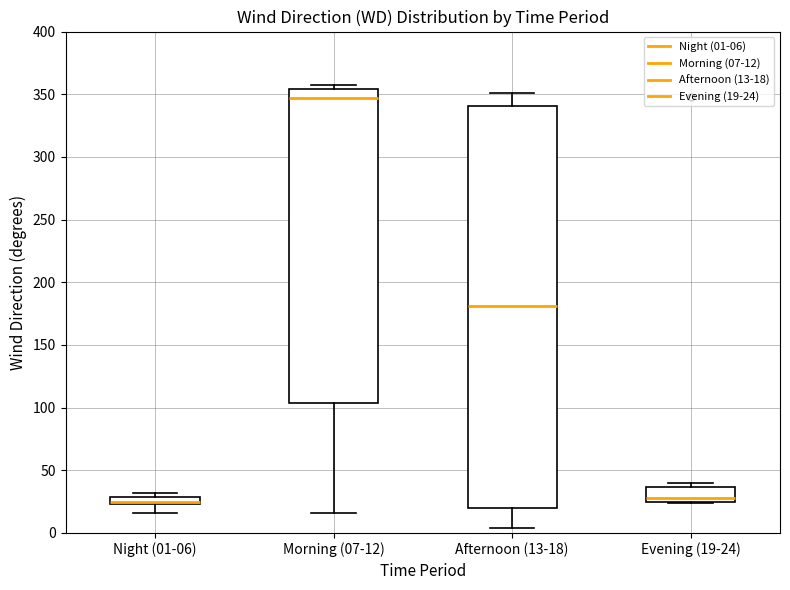

Comparing the boxes themselves (not the whiskers), which one is the tallest?

Afternoon (13-18)